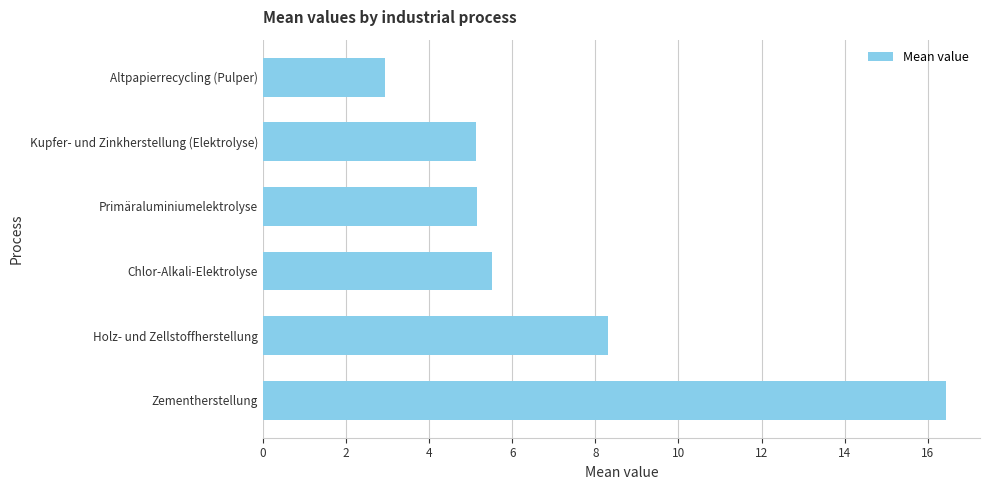

True or false: the data shows 1.9 at Kupfer- und Zinkherstellung (Elektrolyse).

False